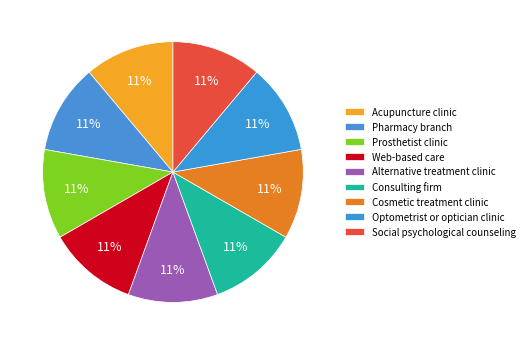

Does Pharmacy branch account for over 50% of the chart?

No